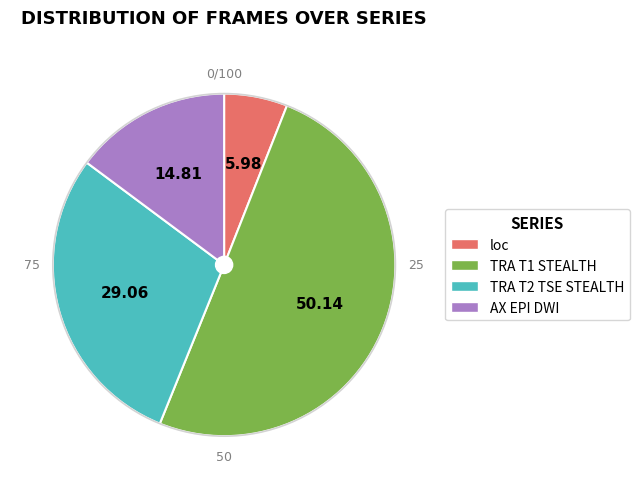

What is the ratio of the value at TRA T1 STEALTH to the value at TRA T2 TSE STEALTH?

1.7